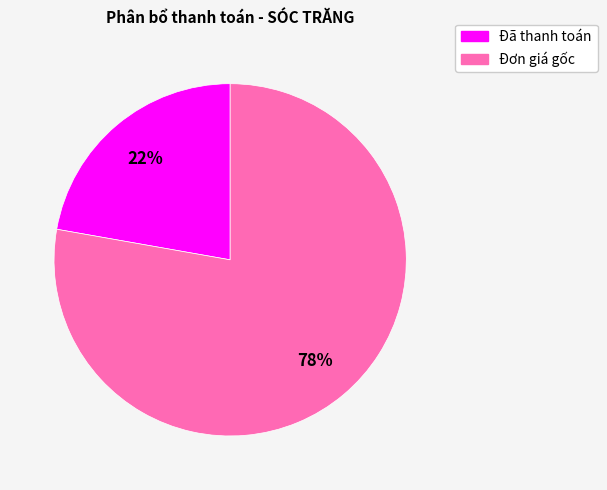

Rank the categories by value from lowest to highest.

Đã thanh toán, Đơn giá gốc